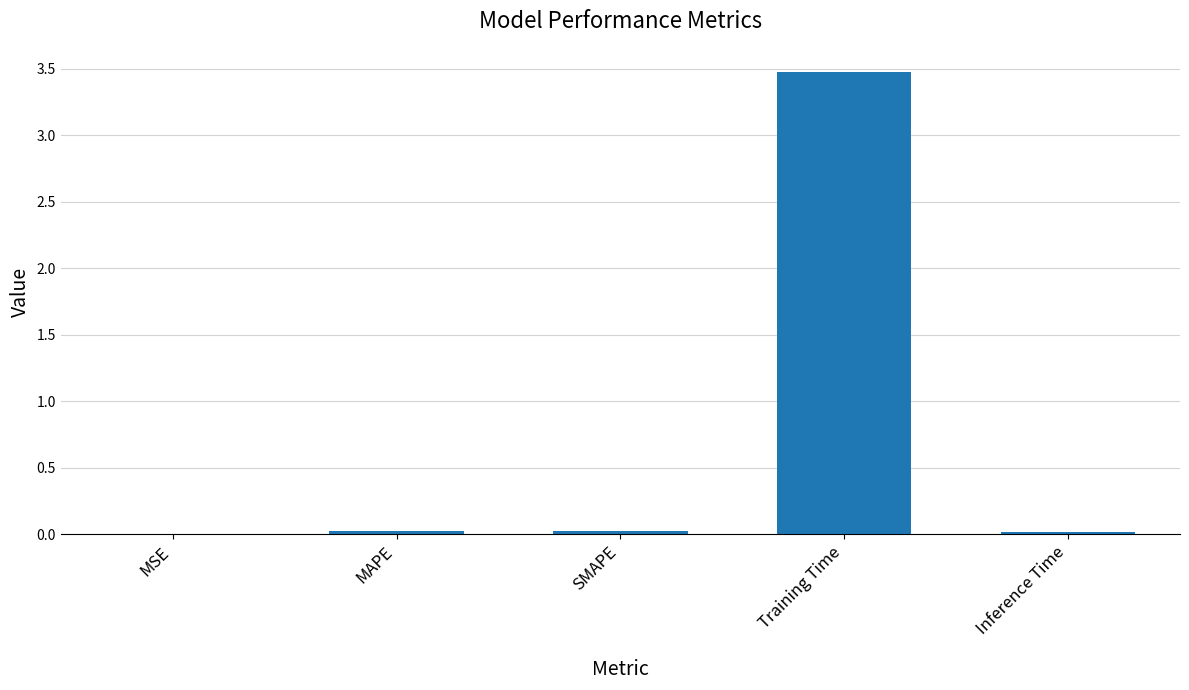

What is the sum of all values?

3.5